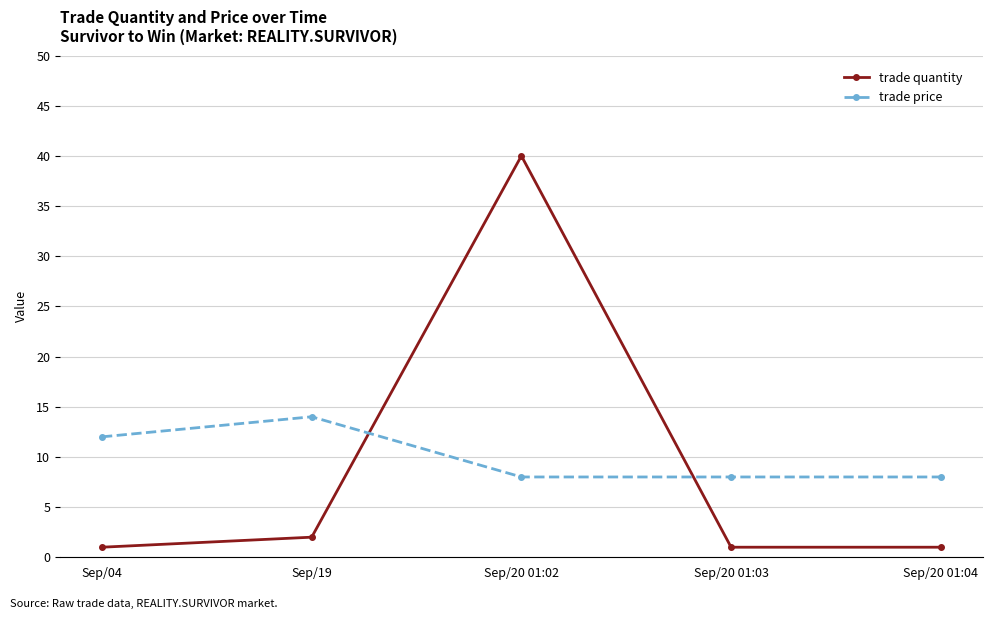

Where is the first local maximum for trade price?

Sep/19